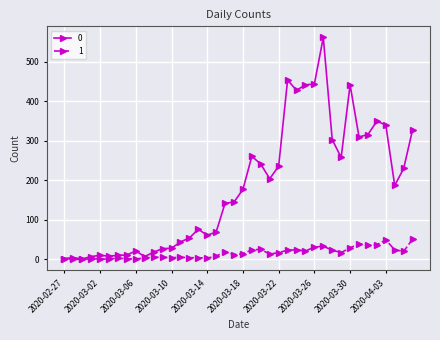

Rank the series by their maximum value, from lowest to highest.

1, 0